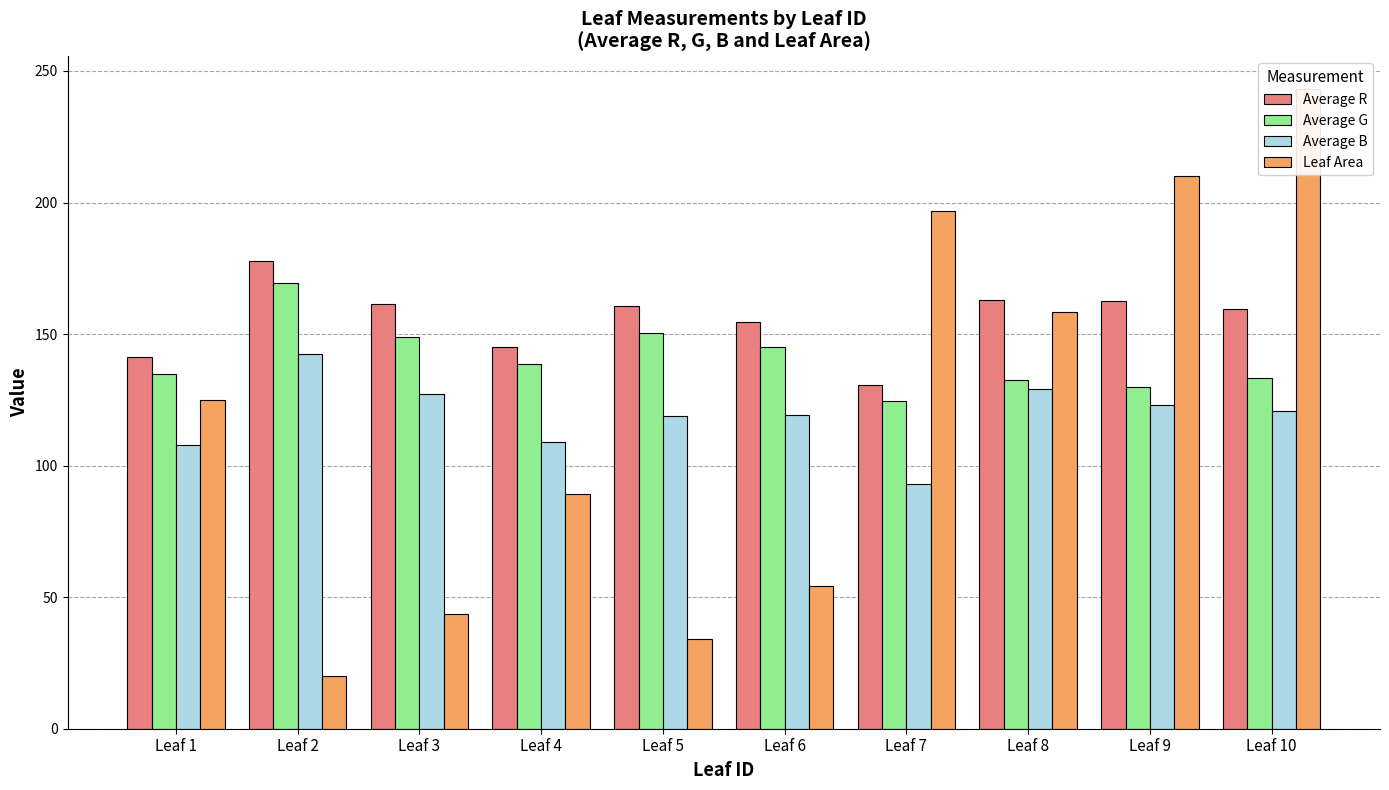

Which has a higher value, Leaf 5 or Leaf 7?

Leaf 5